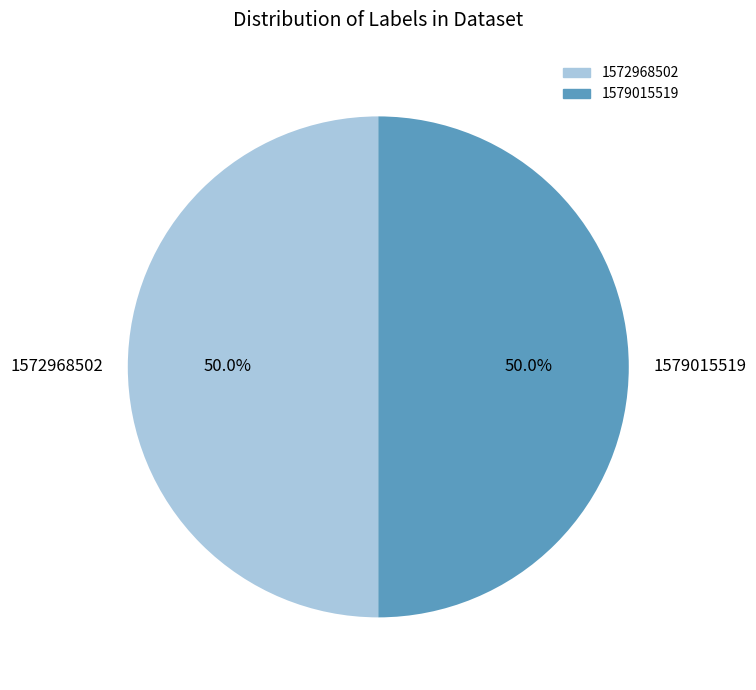

Approximately how many times larger is the value at 1572968502 compared to 1579015519?

1.0